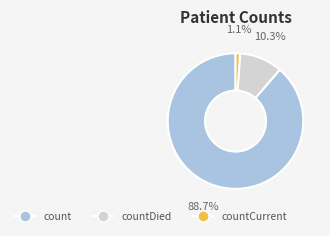

Is there any slice that represents more than half of the pie?

Yes